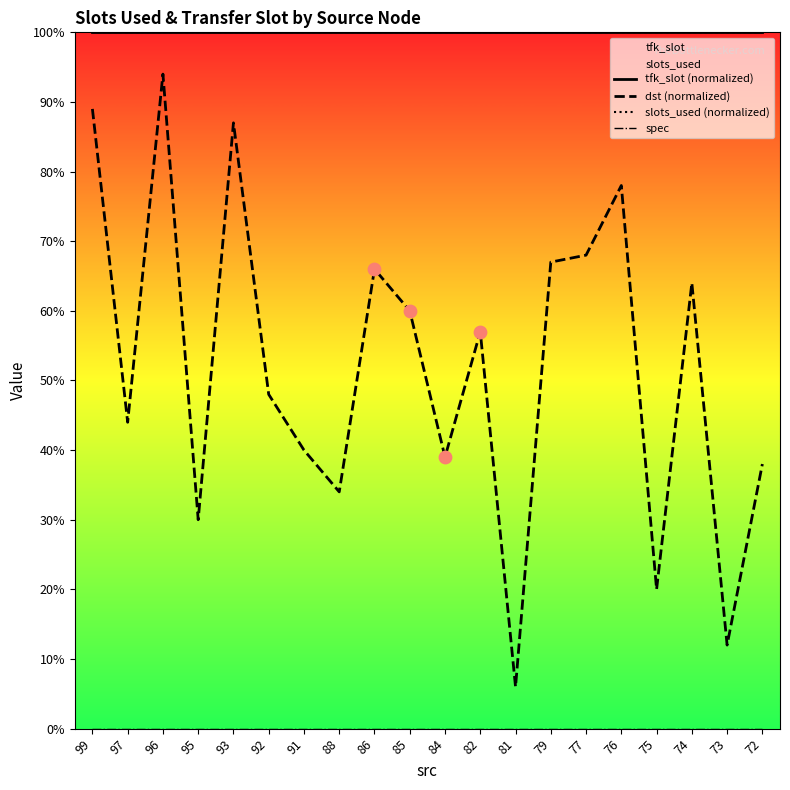

At which category is the sum across all series the highest?

96